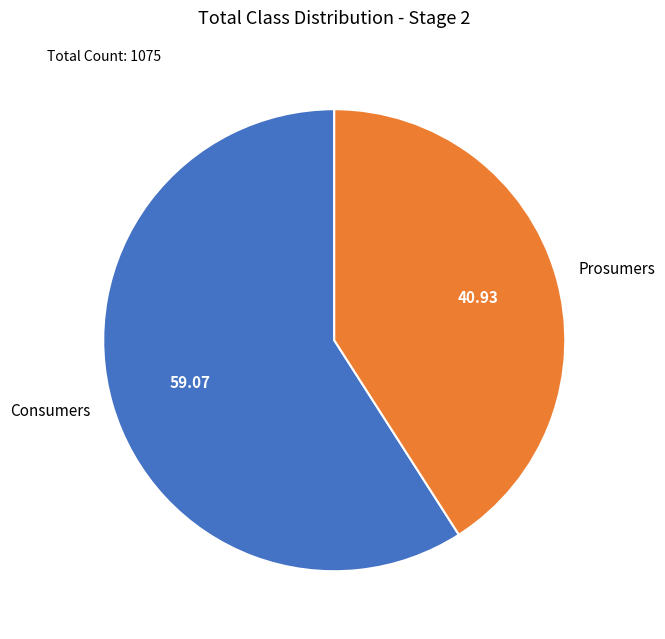

The Prosumers slice represents 46% of the pie. True or false?

False